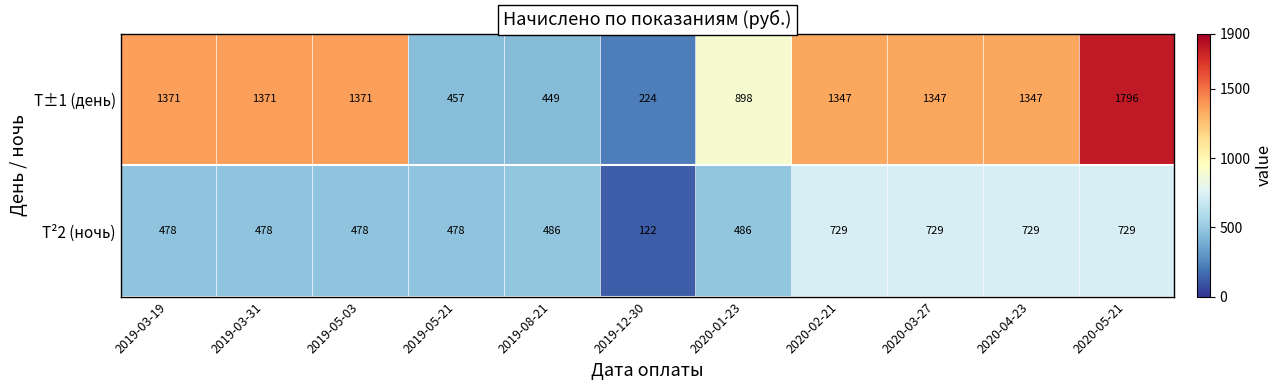

Rank the series at 2019-05-21 from highest to lowest value.

Т²2 (ночь), Т±1 (день)